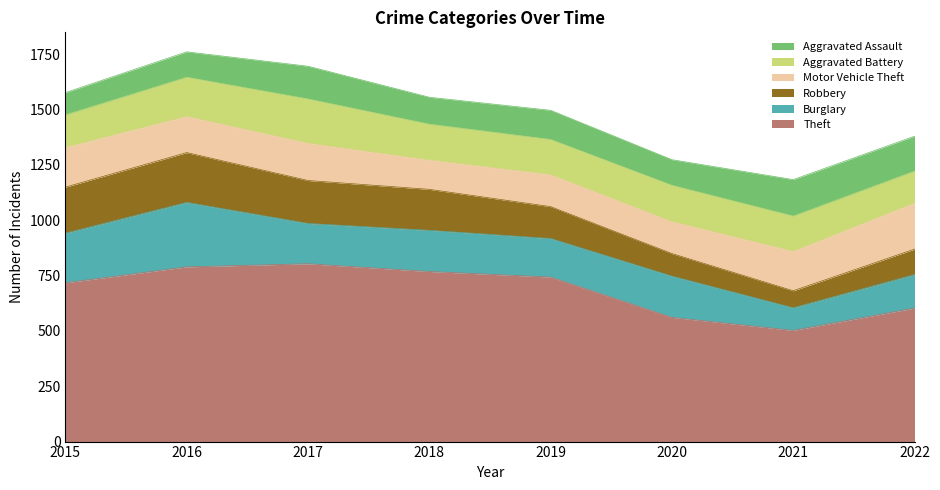

What is the sum of the Motor Vehicle Theft values at 2021 and 2015?

357